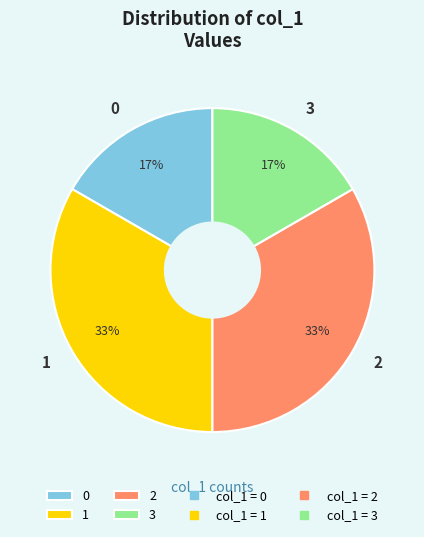

Approximately how many times larger is the value at 2 compared to 1?

1.0